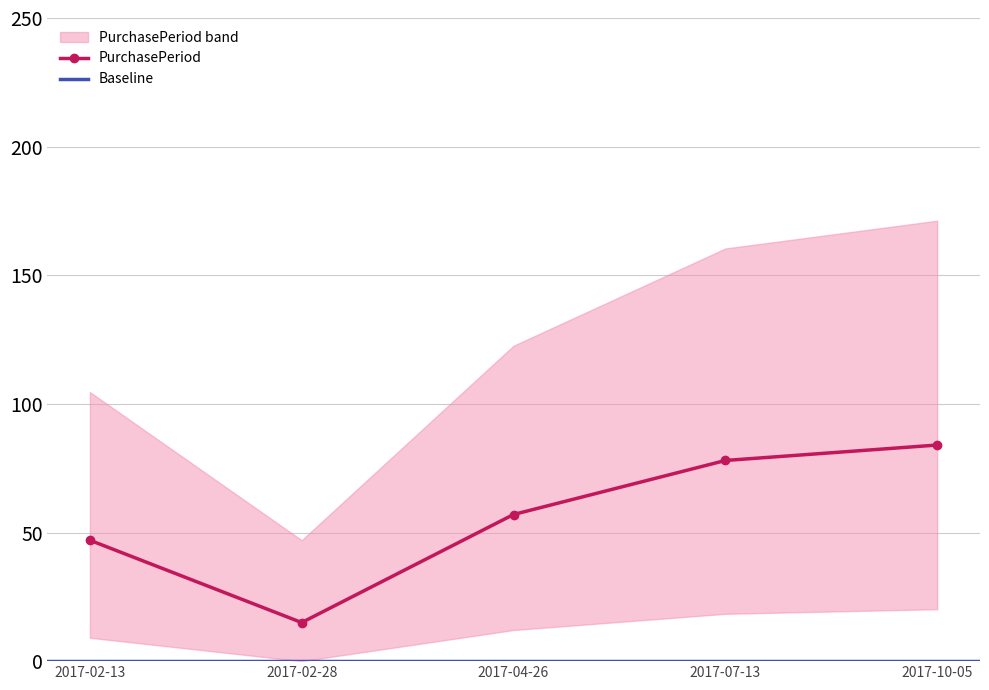

How many interior local valleys (lower than both neighbors) does the data have?

1